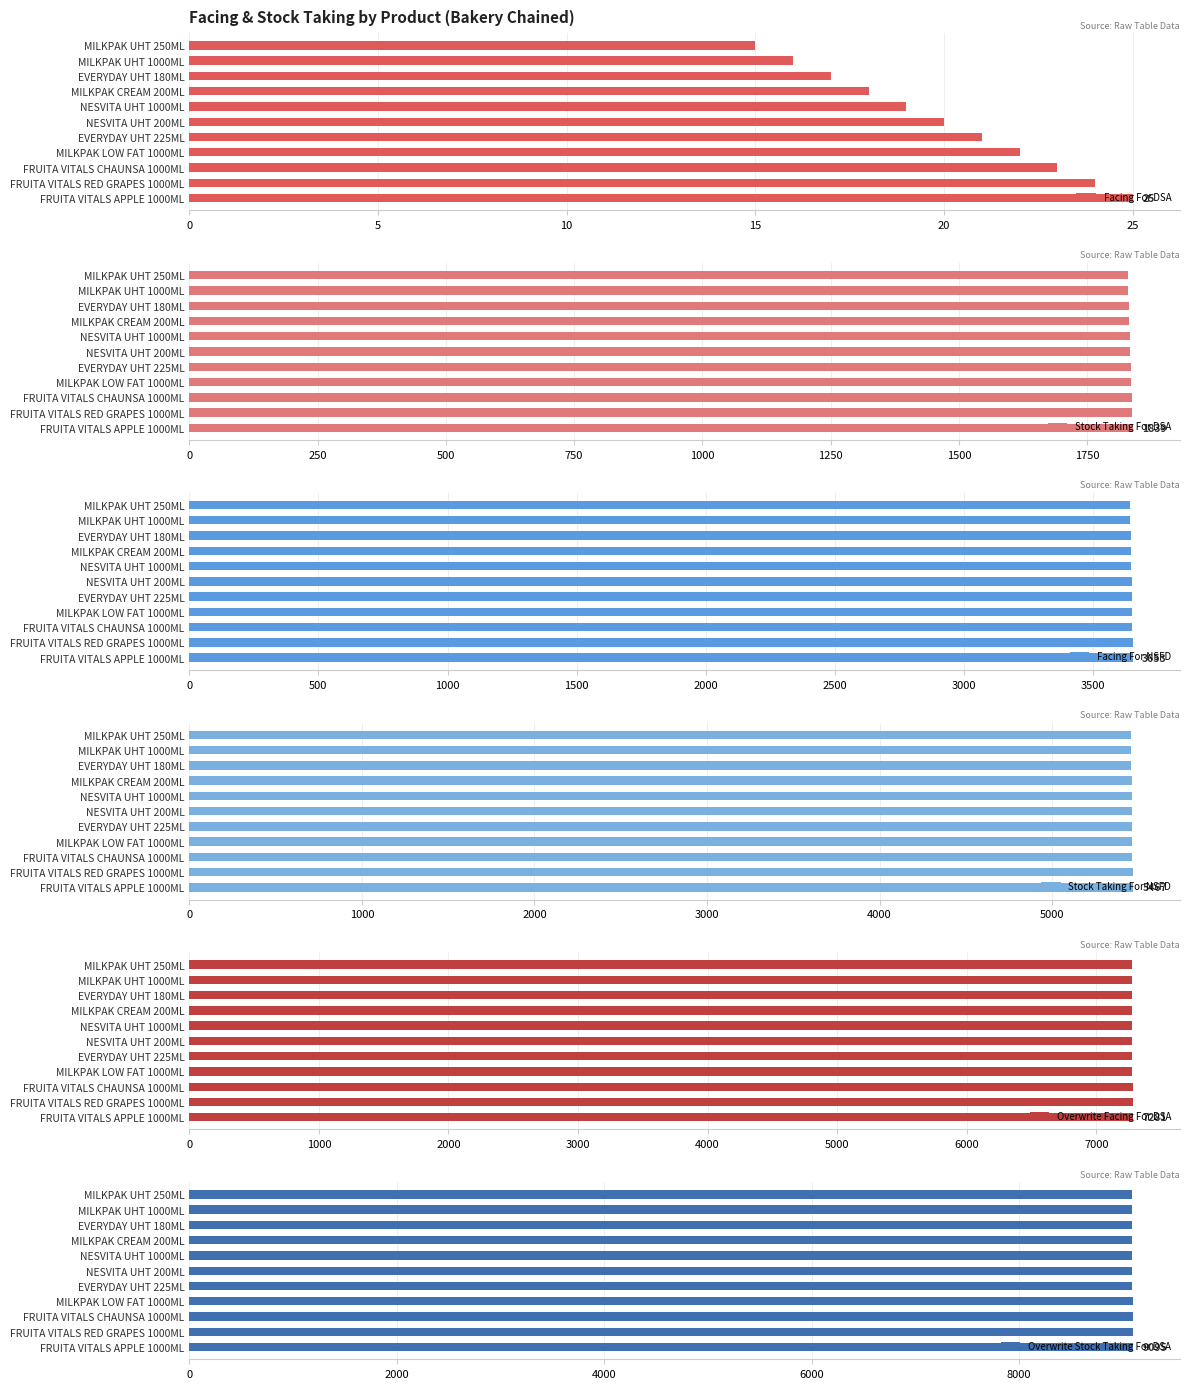

The Facing For DSA series shows 21 at EVERYDAY UHT 225ML. True or false?

True